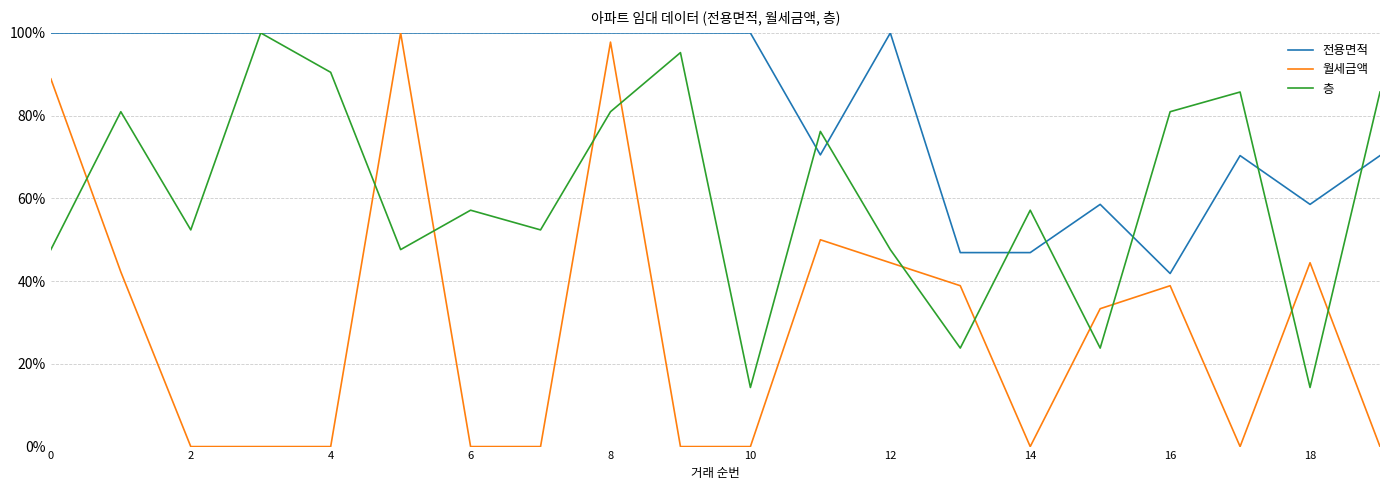

What is the maximum value shown in the chart?

100.0